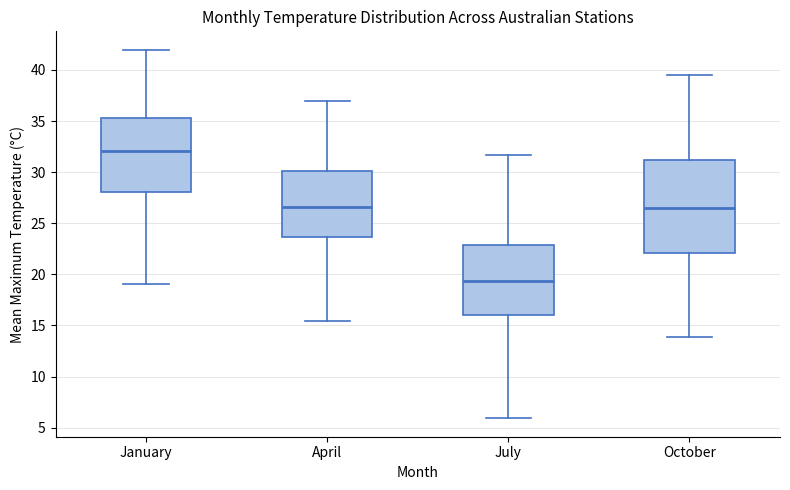

Which box's median line is the highest?

January